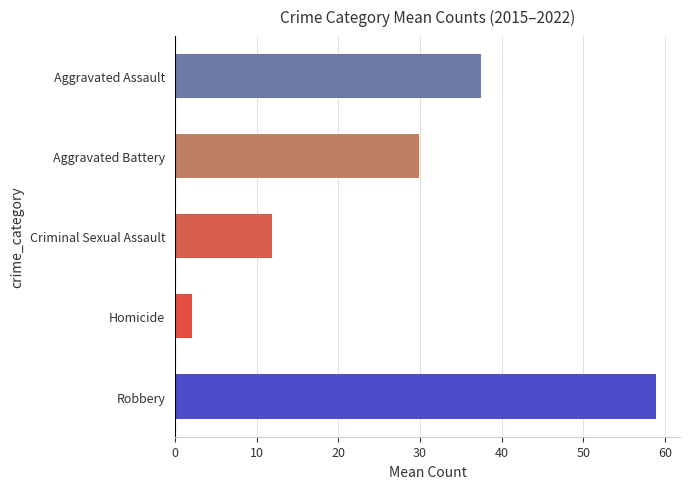

List the labels in order of value, smallest first.

Homicide, Criminal Sexual Assault, Aggravated Battery, Aggravated Assault, Robbery